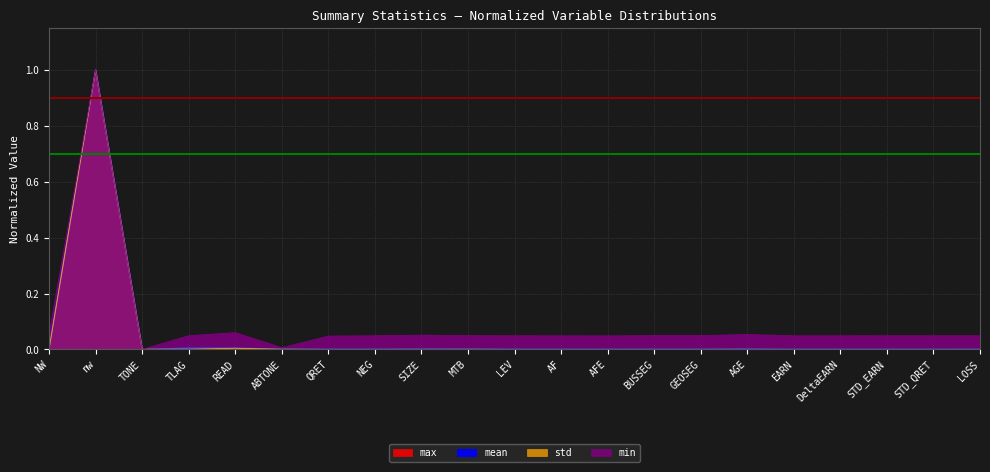

Which category has the highest value in the std series?

nw